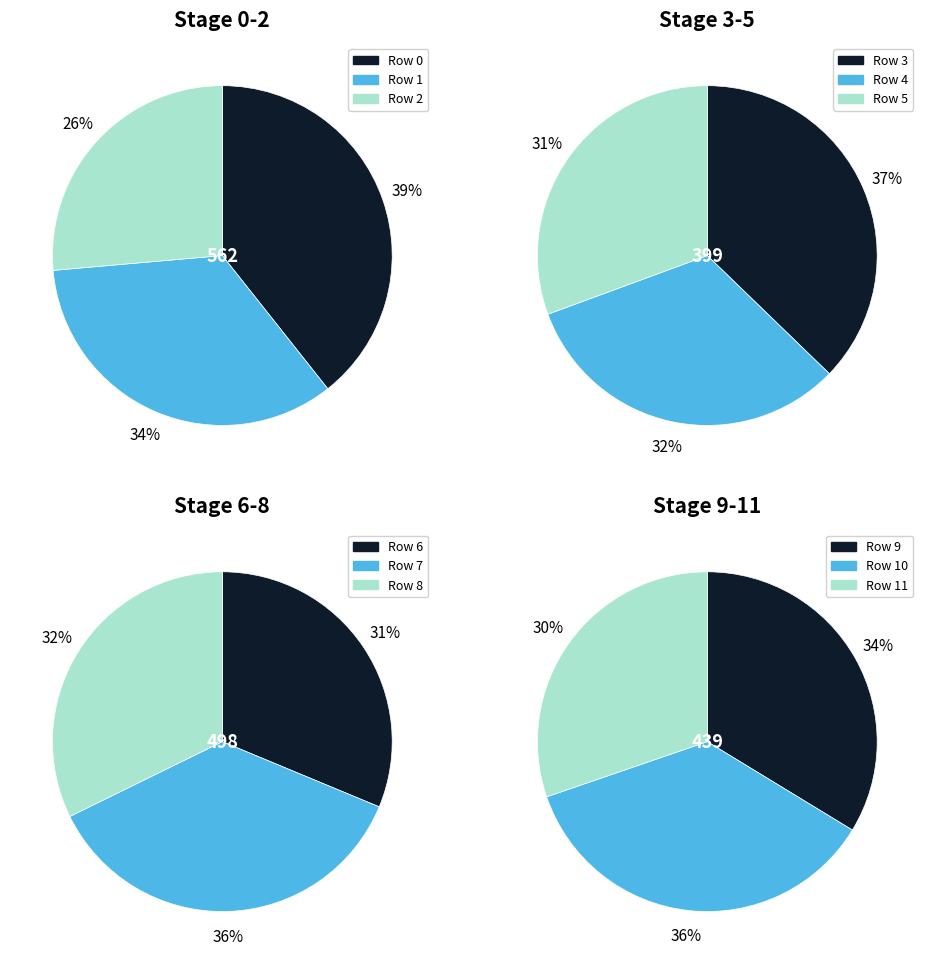

True or false: 4 accounts for 1% of the total.

False